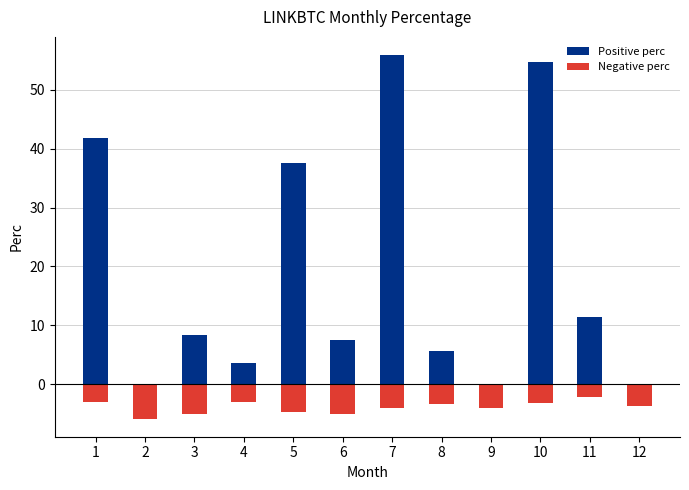

Where does the Positive perc series first go above 8?

1